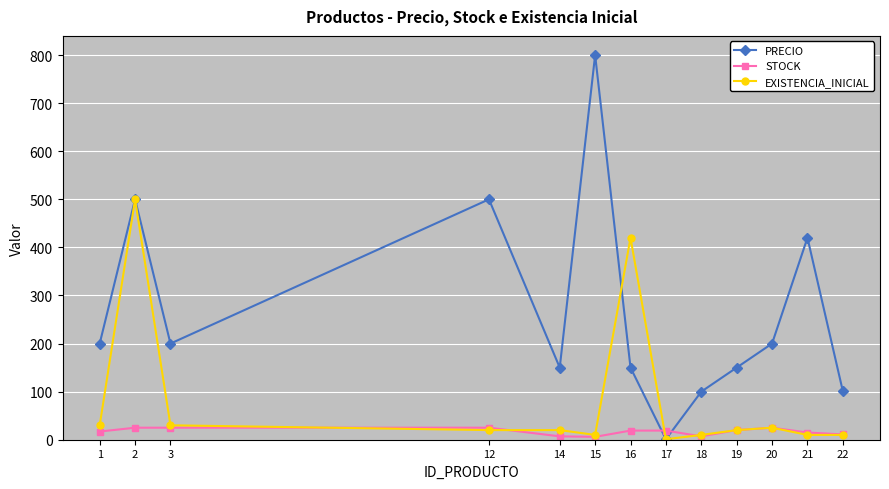

Which series has the widest spread of values?

PRECIO